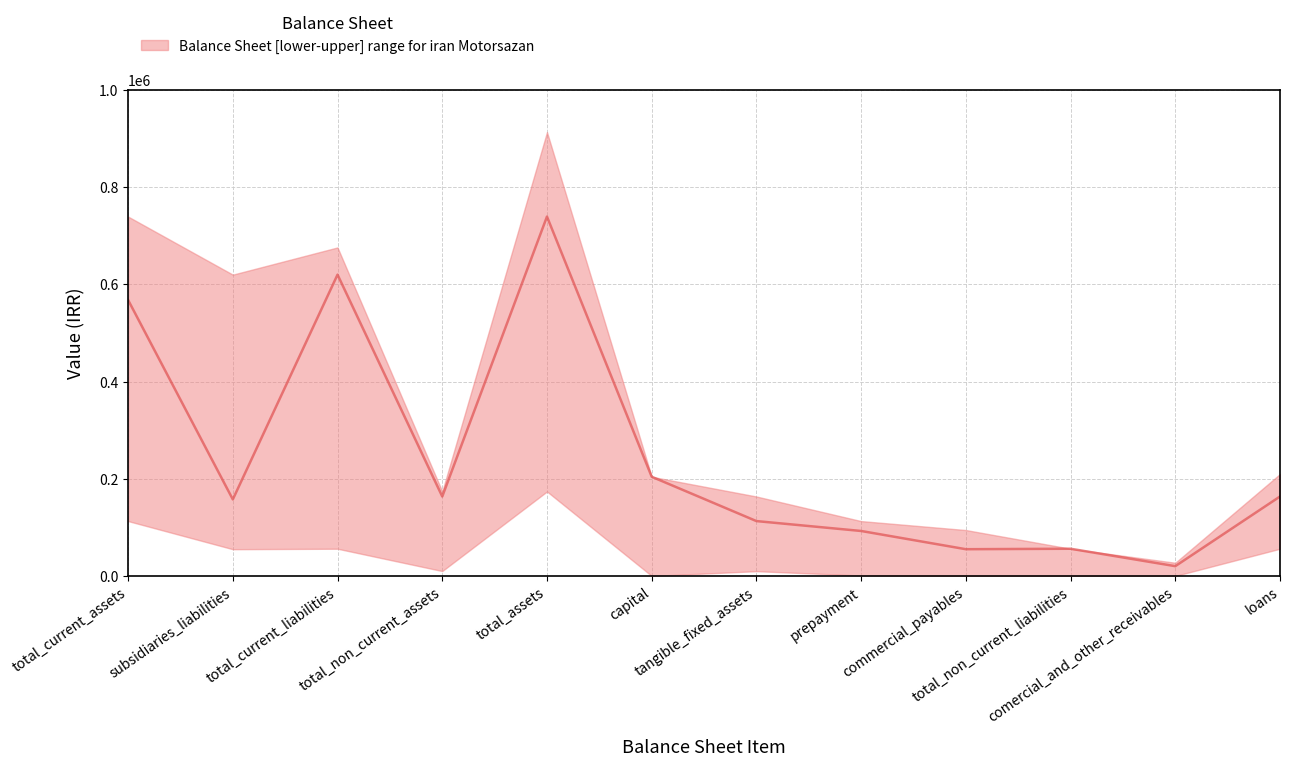

The upper series shows 352556 at capital. True or false?

False